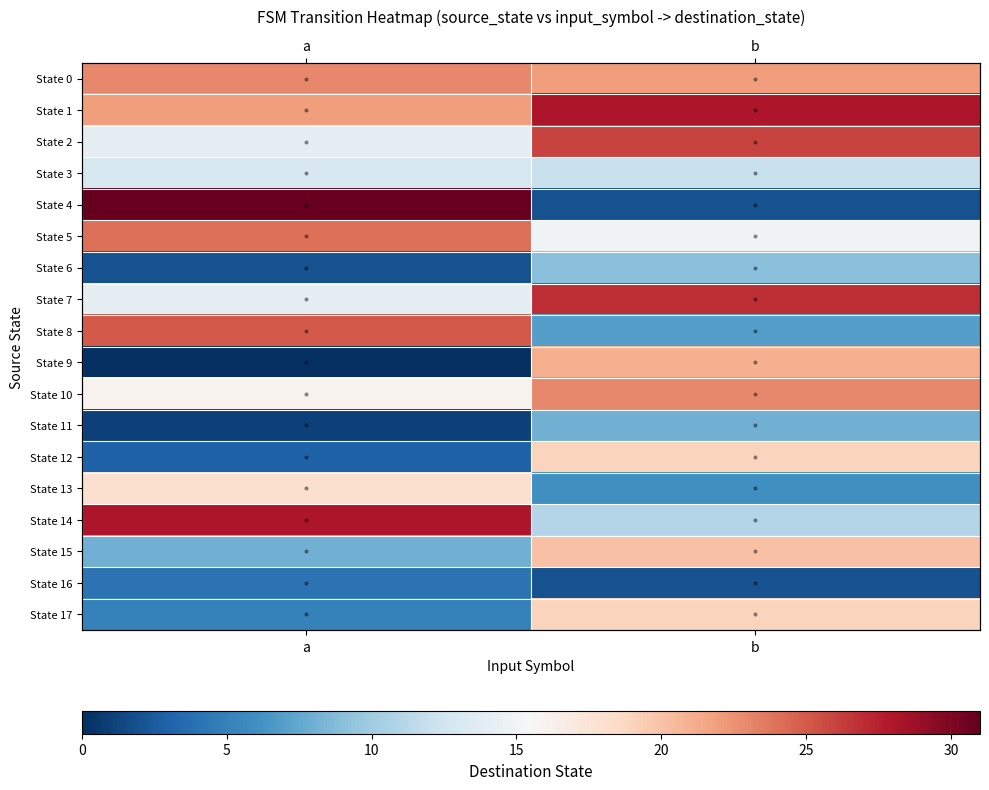

What is the sum of the State 8 values at b and a?

32